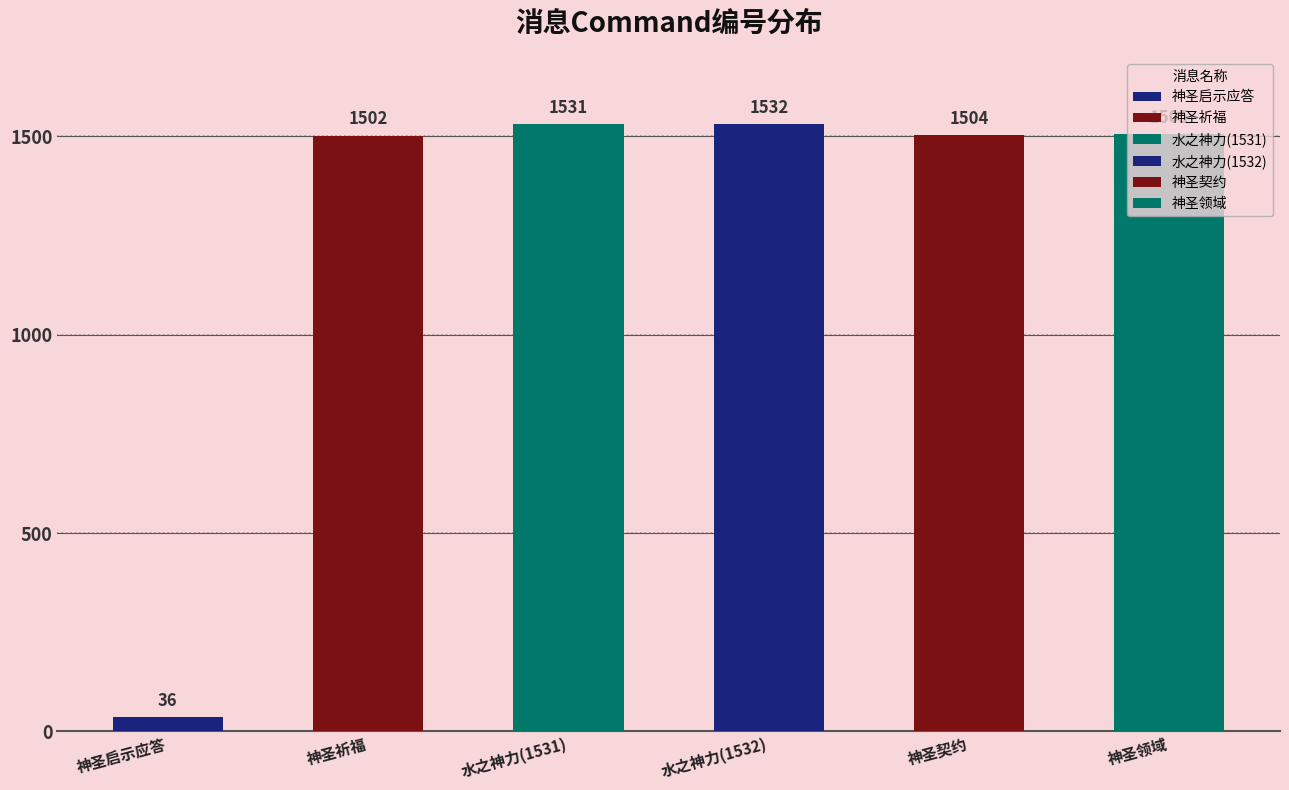

Where does the data first go above 1505?

水之神力(1531)